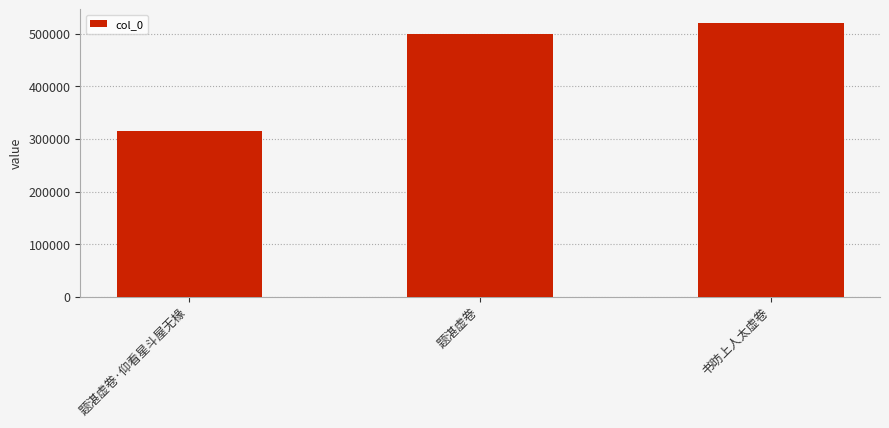

Count the number of categories in the chart.

3